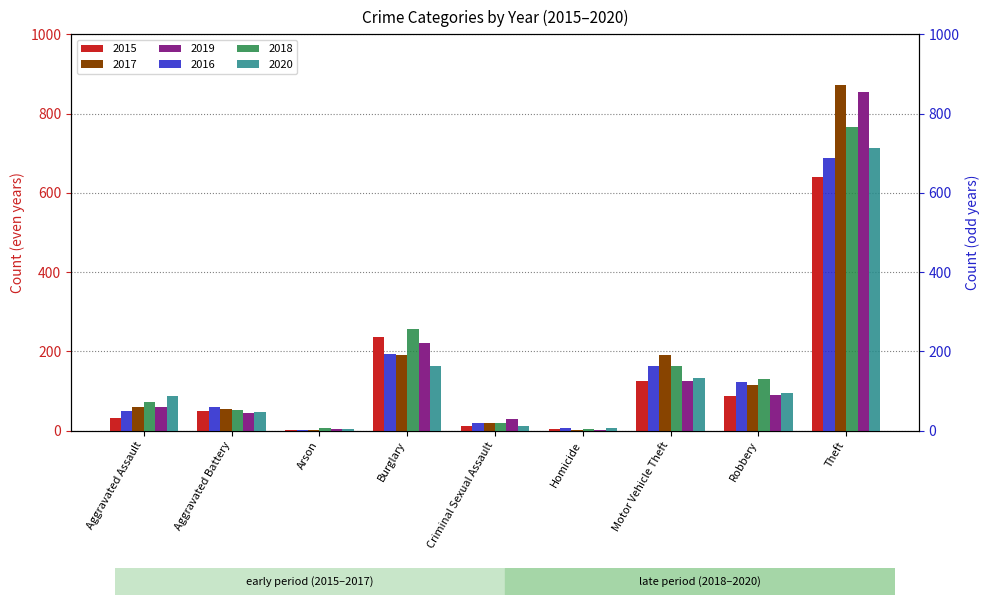

What is the difference between the maximum and minimum values in the 2019 series?

852